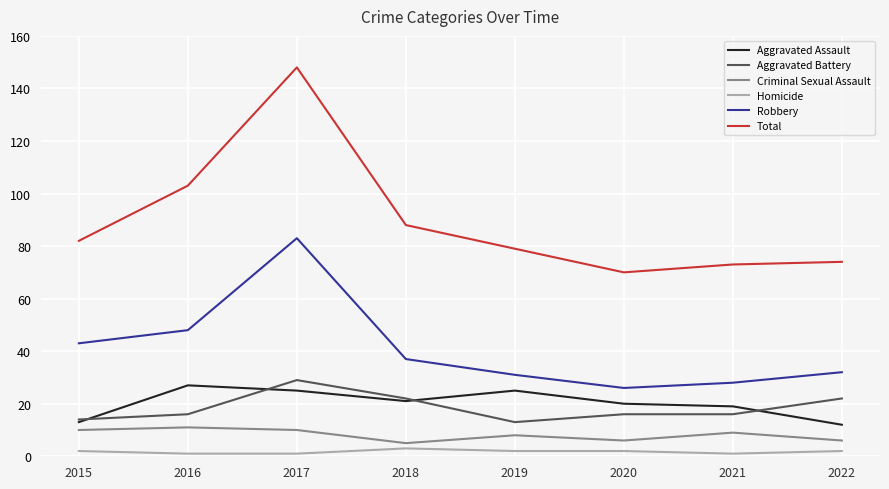

How many interior local valleys does the Total series have?

1